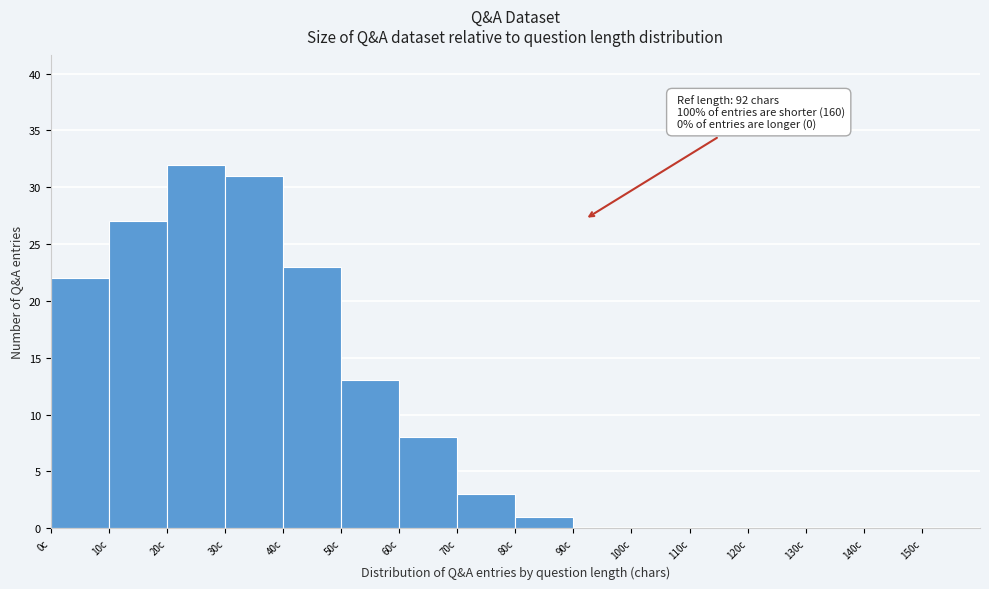

Which range on the x-axis has the tallest bar?

20 to 30